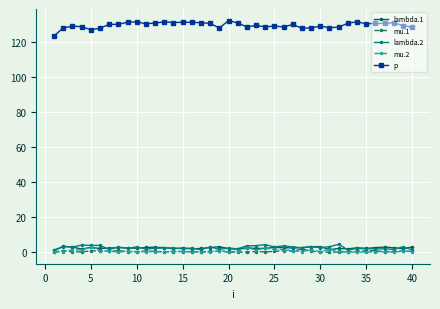

How many lines are shown in the chart?

5